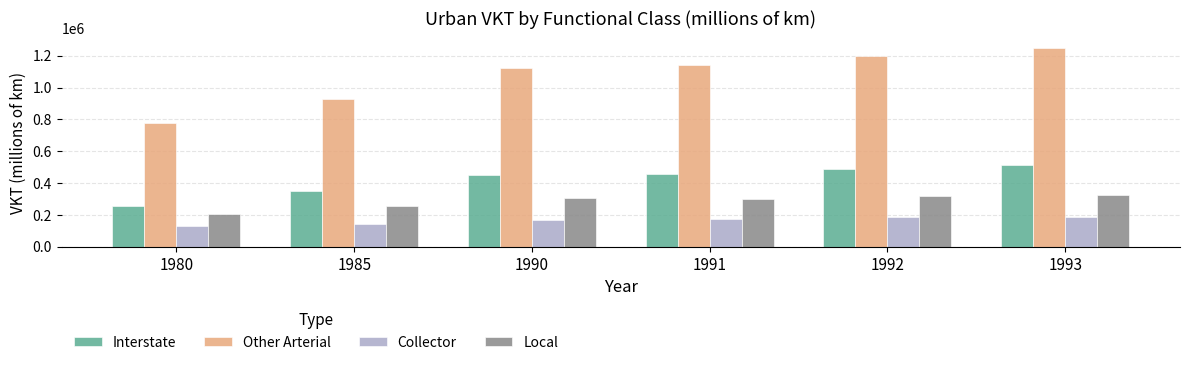

What is the sum of the Local values at 1990 and 1985?

565064.8